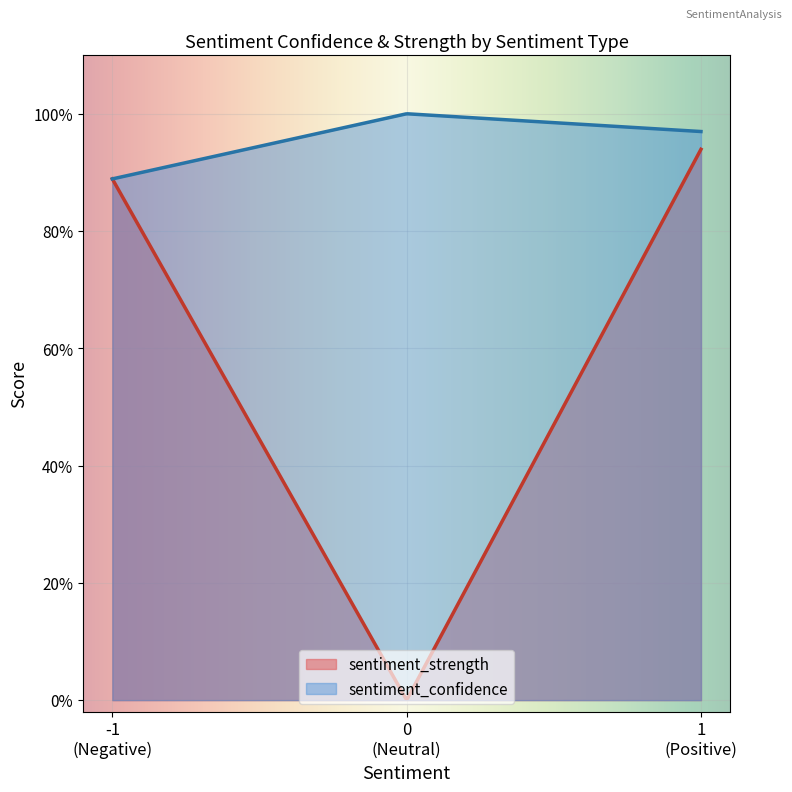

How many lines are shown in the chart?

2